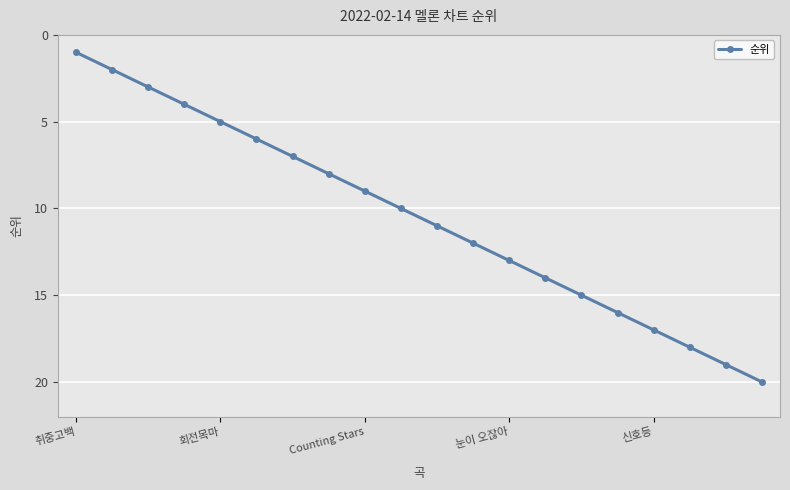

What is the maximum value shown in the chart?

20